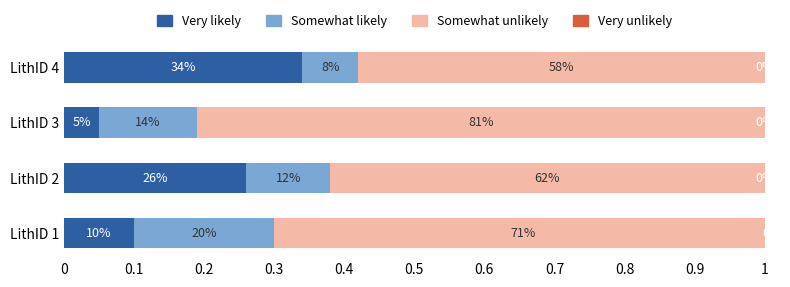

How many groups of bars are there?

4